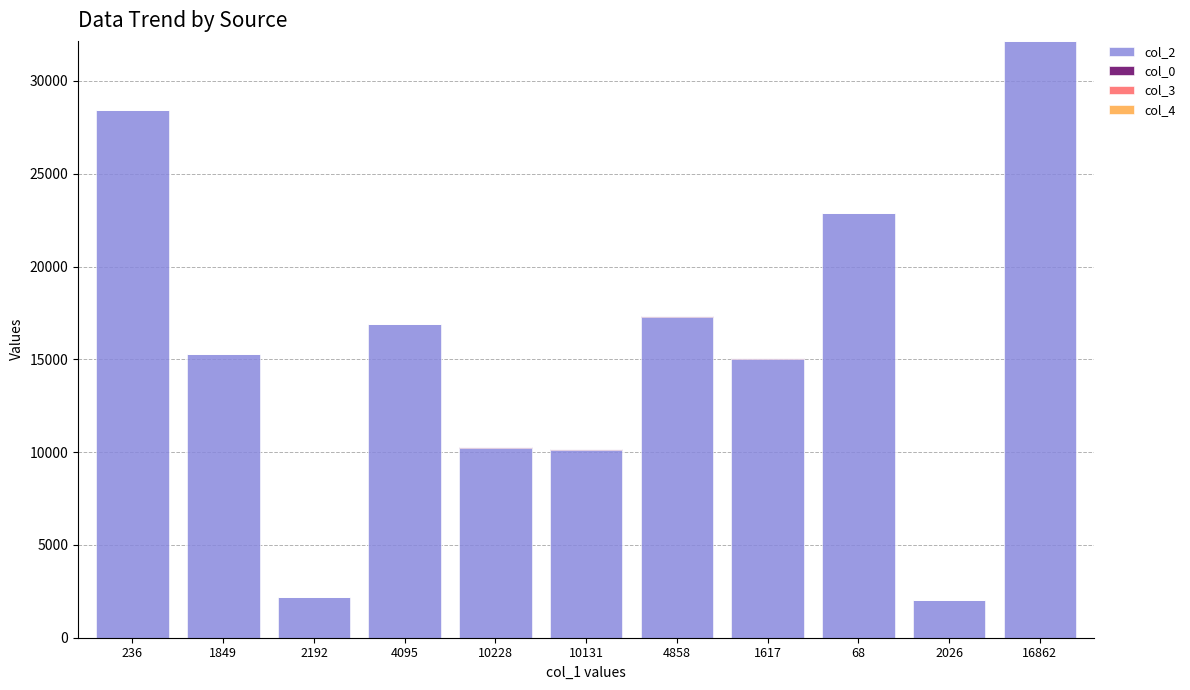

Are the bars grouped side by side (vs. stacked)?

No